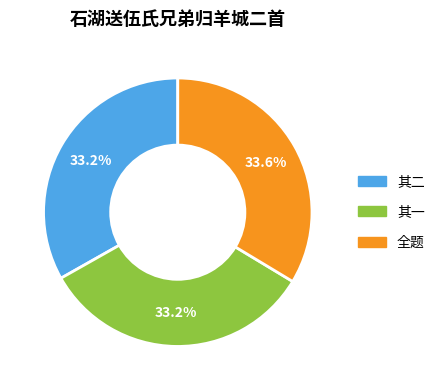

How many slices are in this pie chart?

3